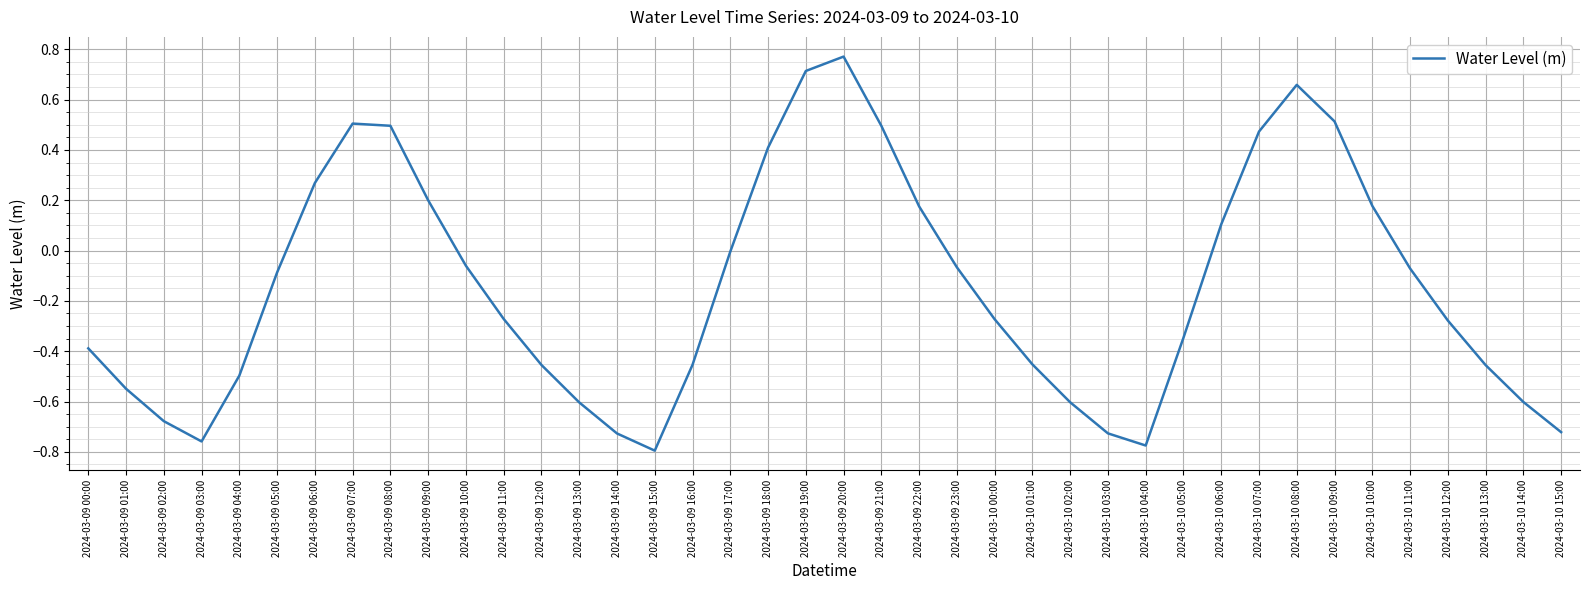

Which category has the lowest value across all series?

2024-03-09 15:00